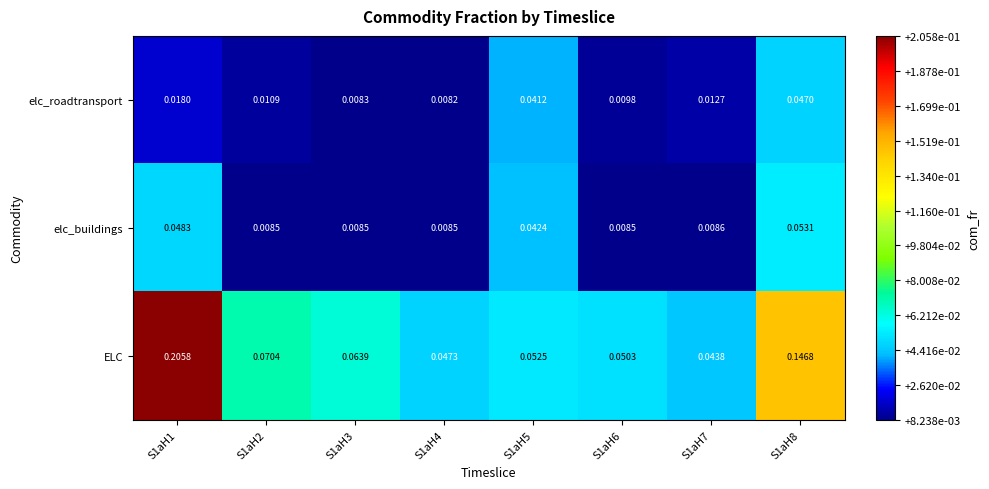

Between S1aH2 and S1aH7, which series saw the biggest shift?

ELC